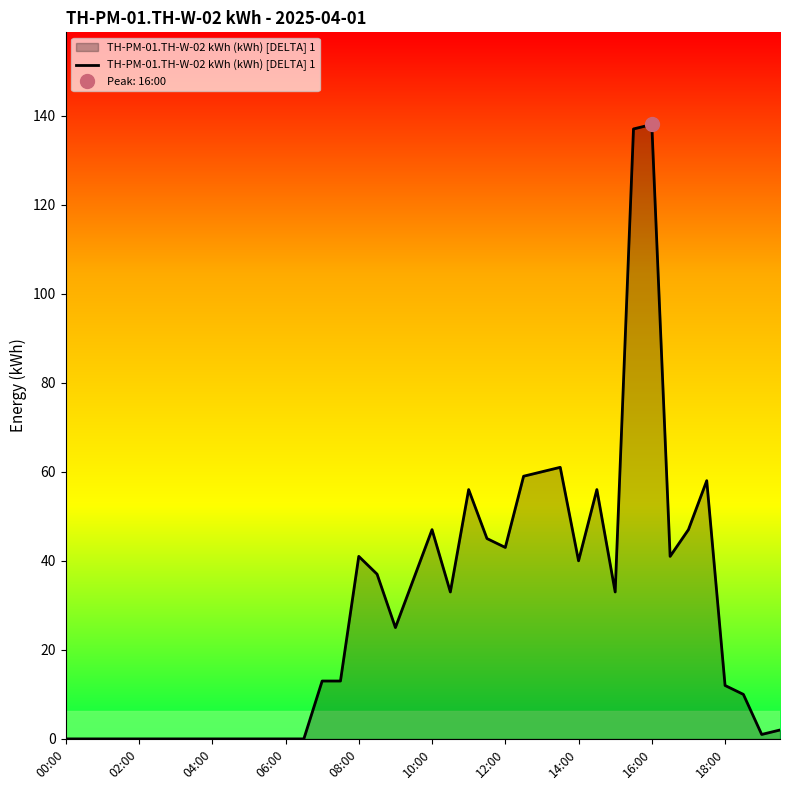

Is it true that the value at 21 is 14?

False